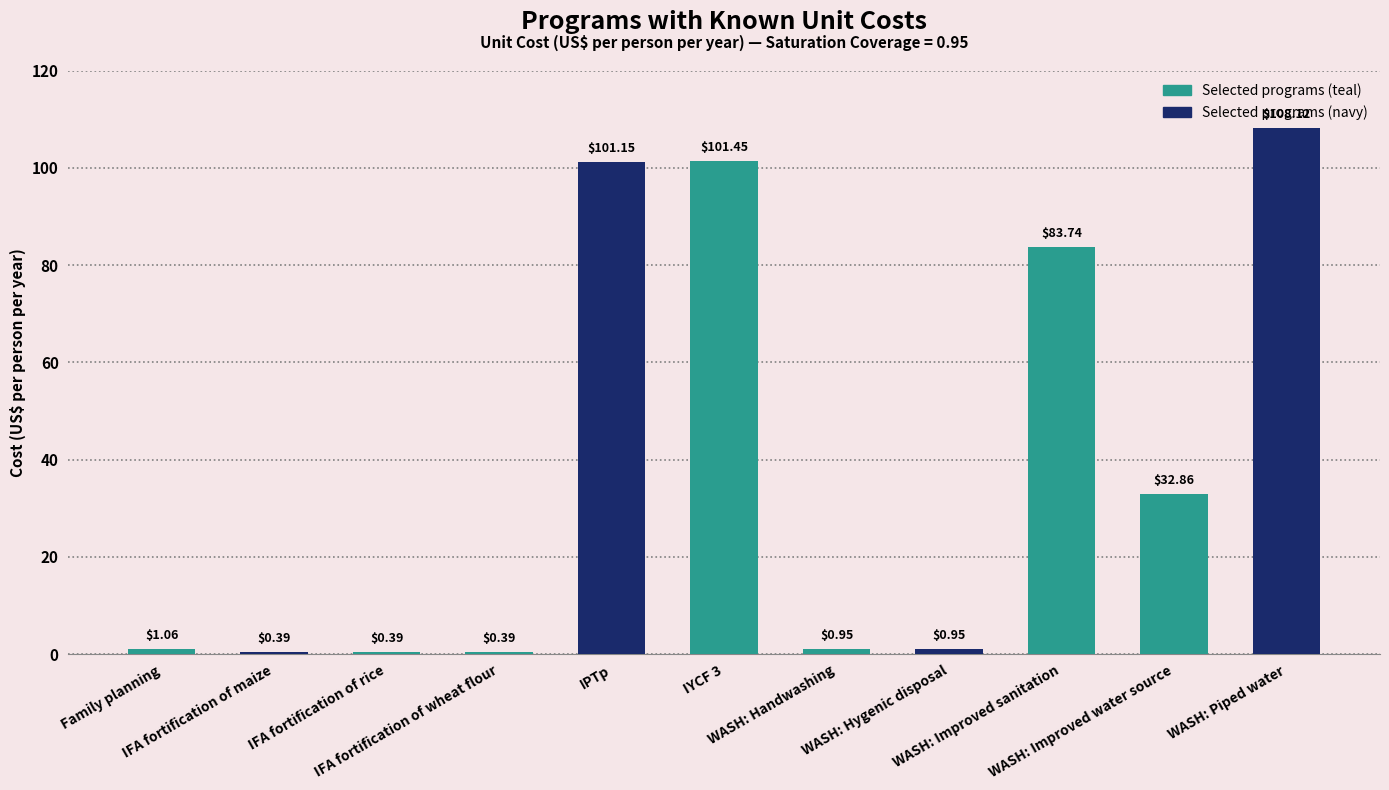

What is the difference between the second highest and second lowest values?

101.1